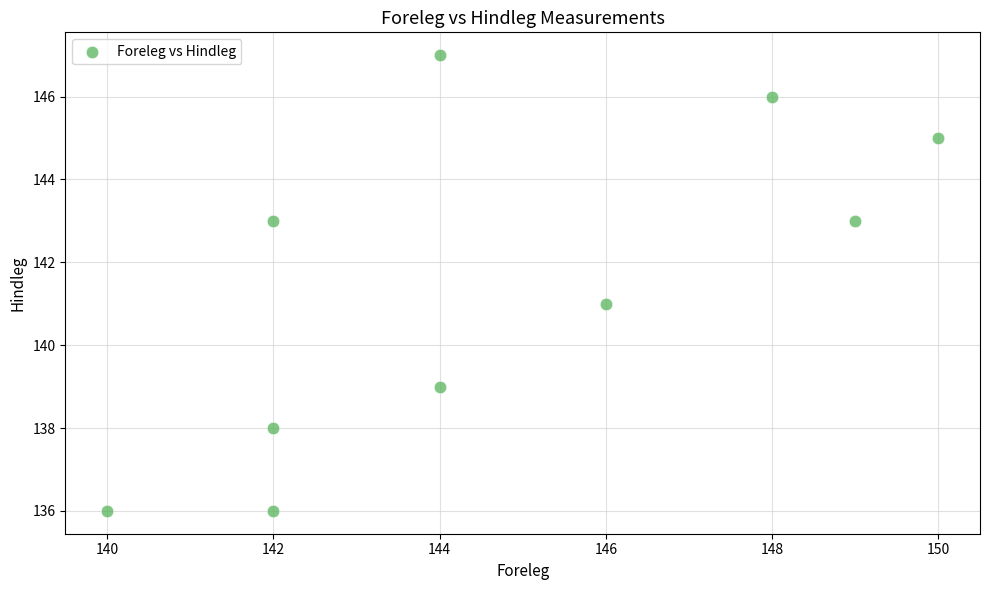

What is the average X value?

145